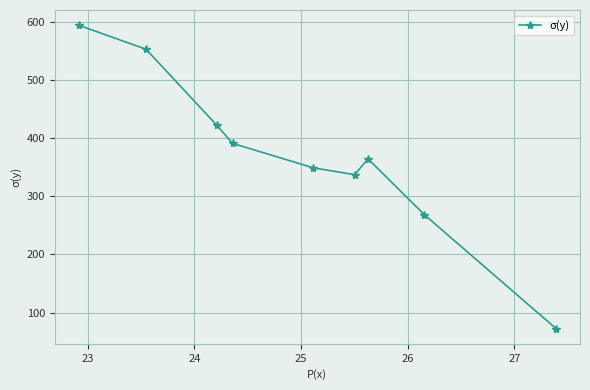

How many interior local peaks (higher than both neighbors) does the data have?

1